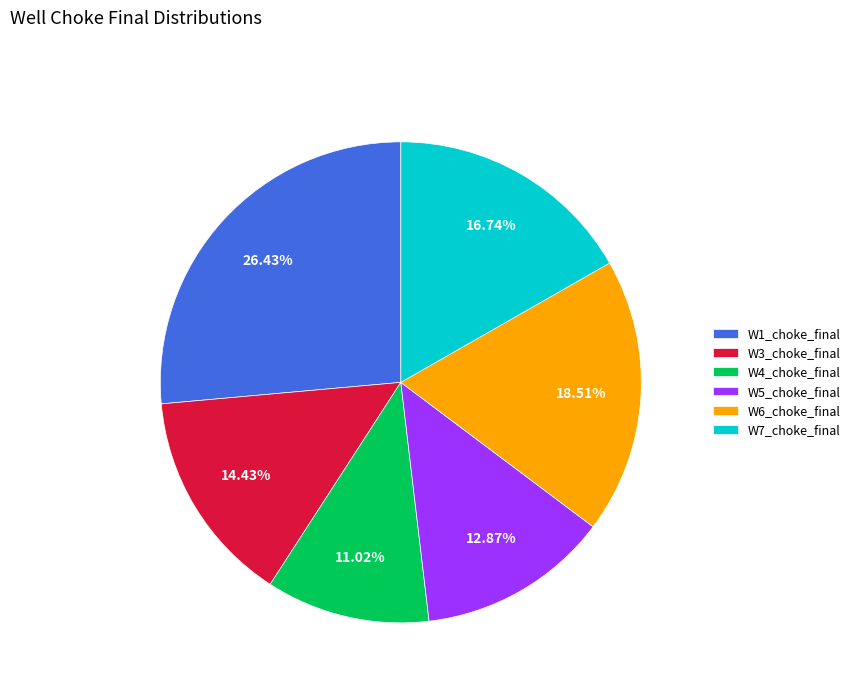

What is the smallest slice in the pie chart?

W4_choke_final